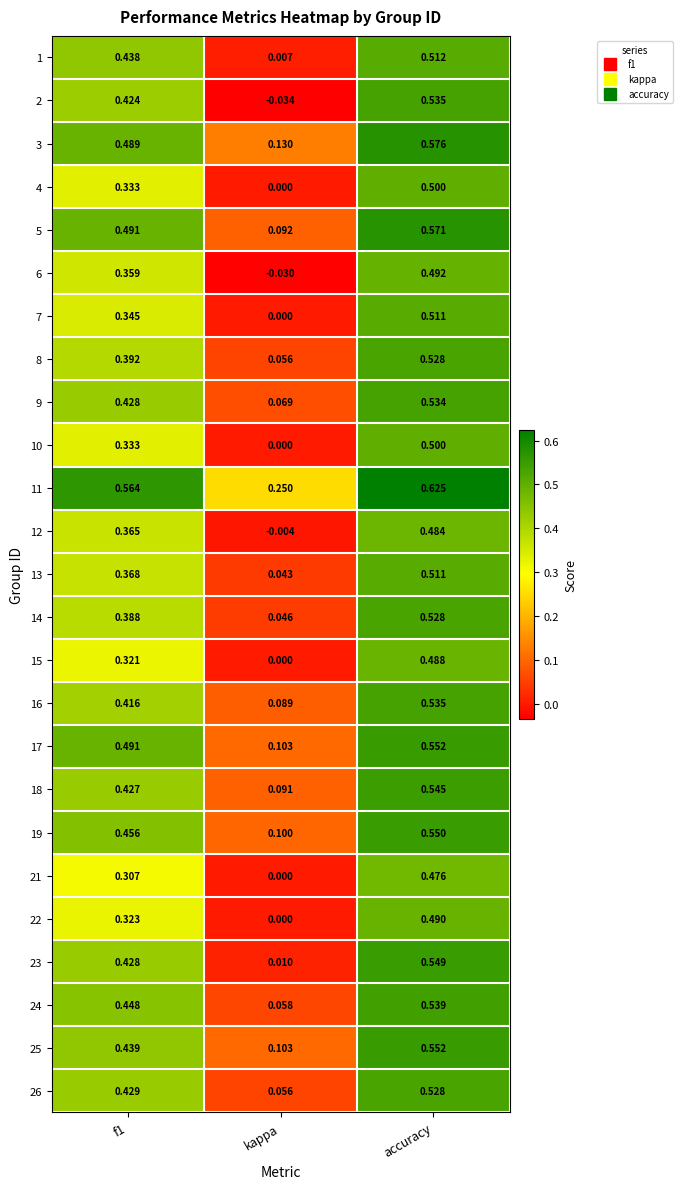

Between kappa and accuracy, which series saw the biggest shift?

2